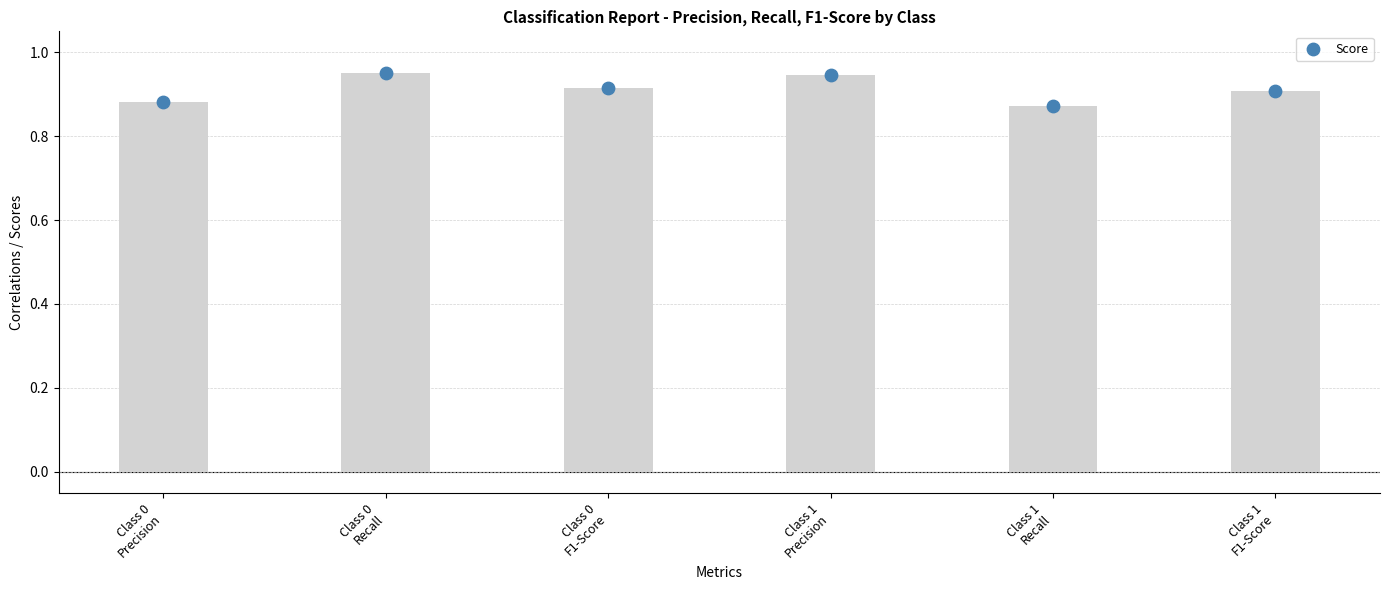

Which has a higher value, Class 1
Precision or Class 0
F1-Score?

Class 1
Precision